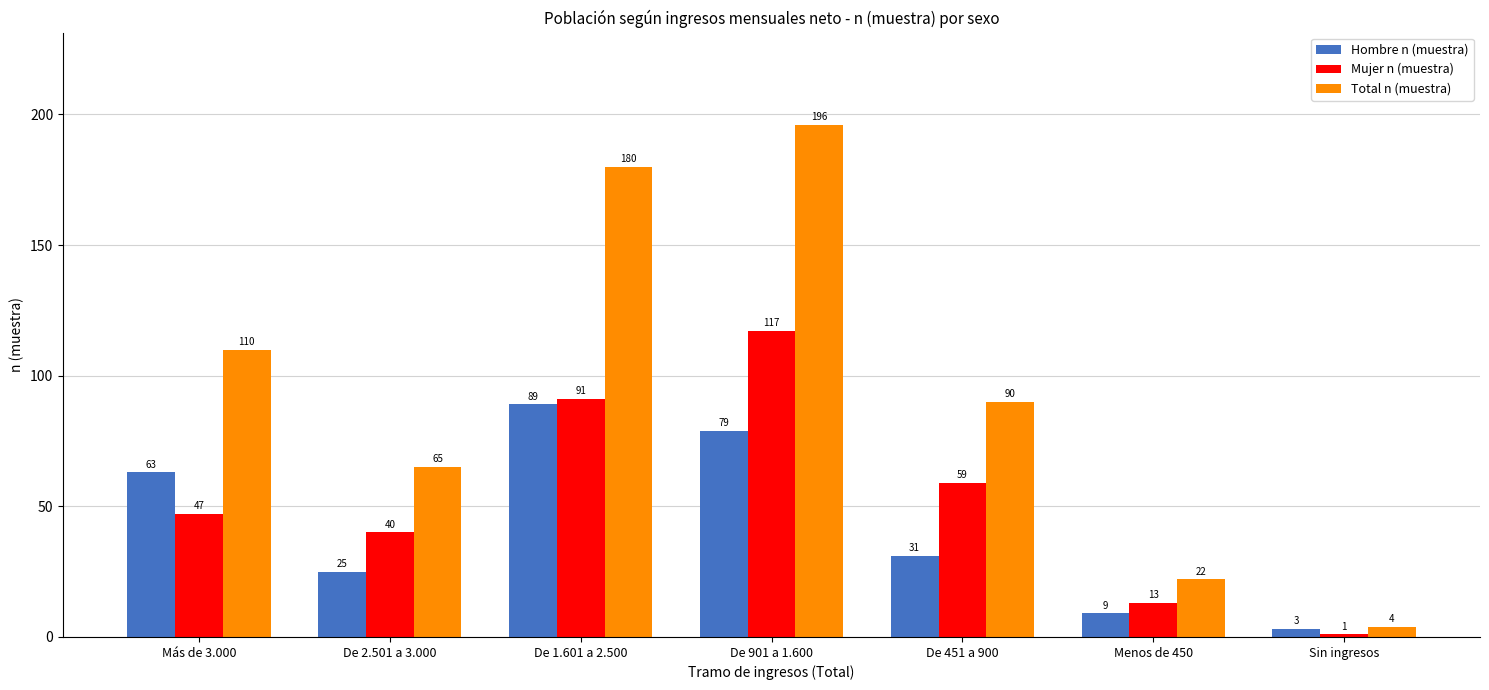

List the series in order of their peak value, highest first.

Total n (muestra), Mujer n (muestra), Hombre n (muestra)